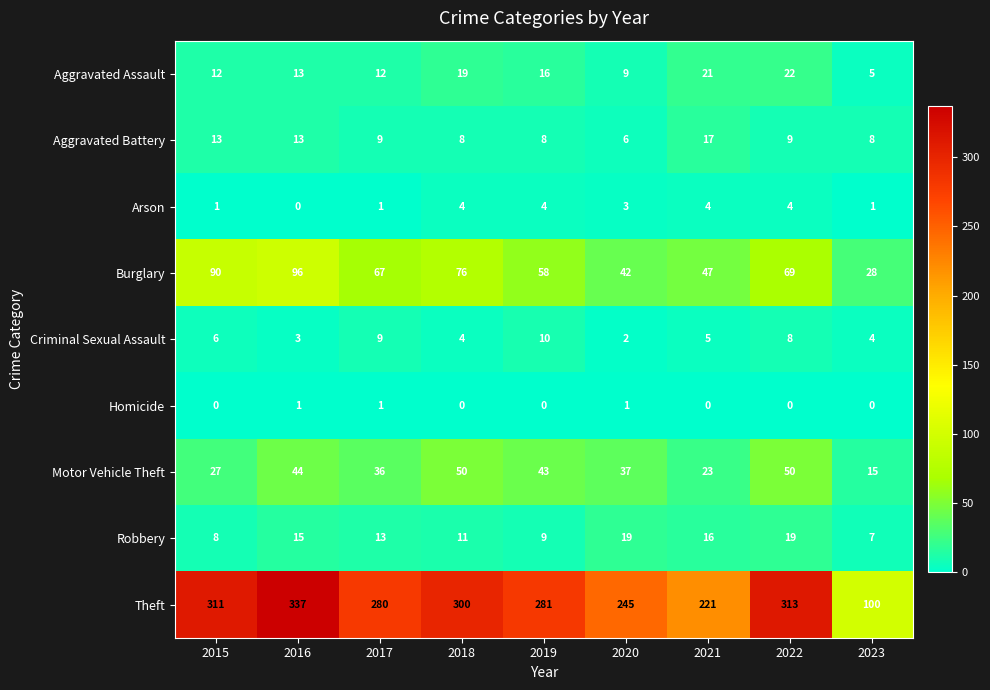

The value of Aggravated Battery at 2020 is 3. True or false?

False